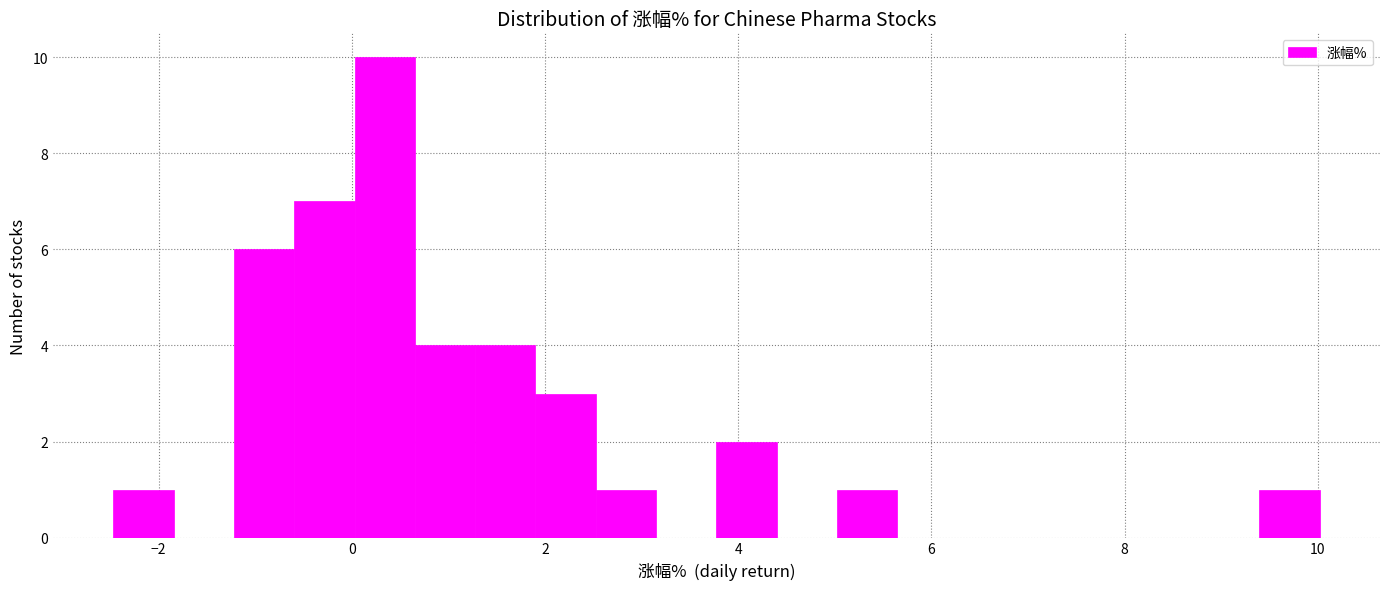

Read against the x-axis, roughly where is the centre of the tallest bar?

0.4